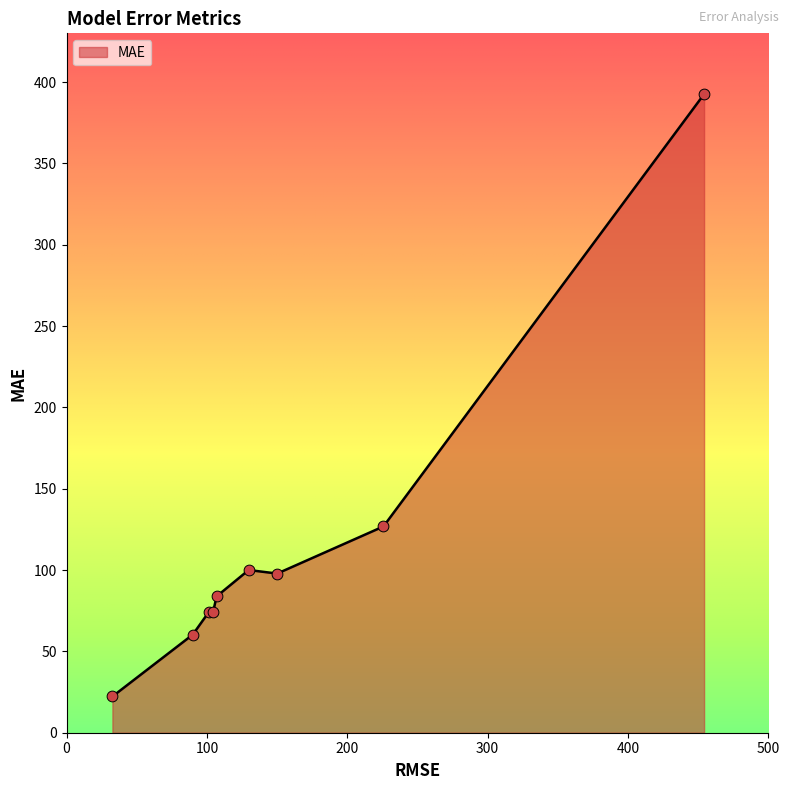

What is the smallest value displayed?

22.3